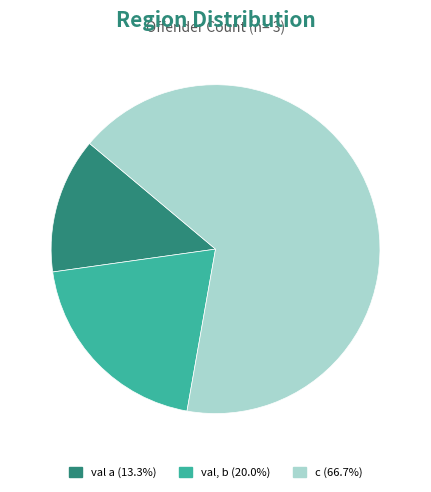

Which category has the smallest portion of the pie?

val a